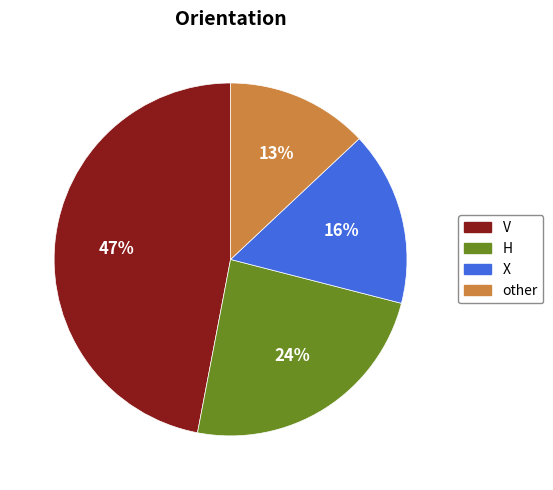

The H slice represents 11% of the pie. True or false?

False